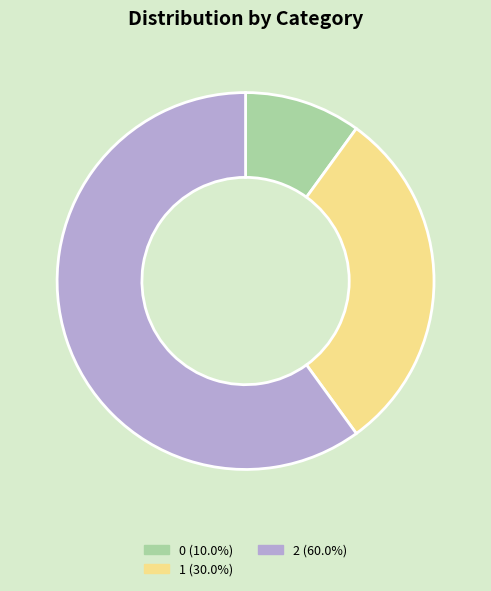

What is the majority slice?

2